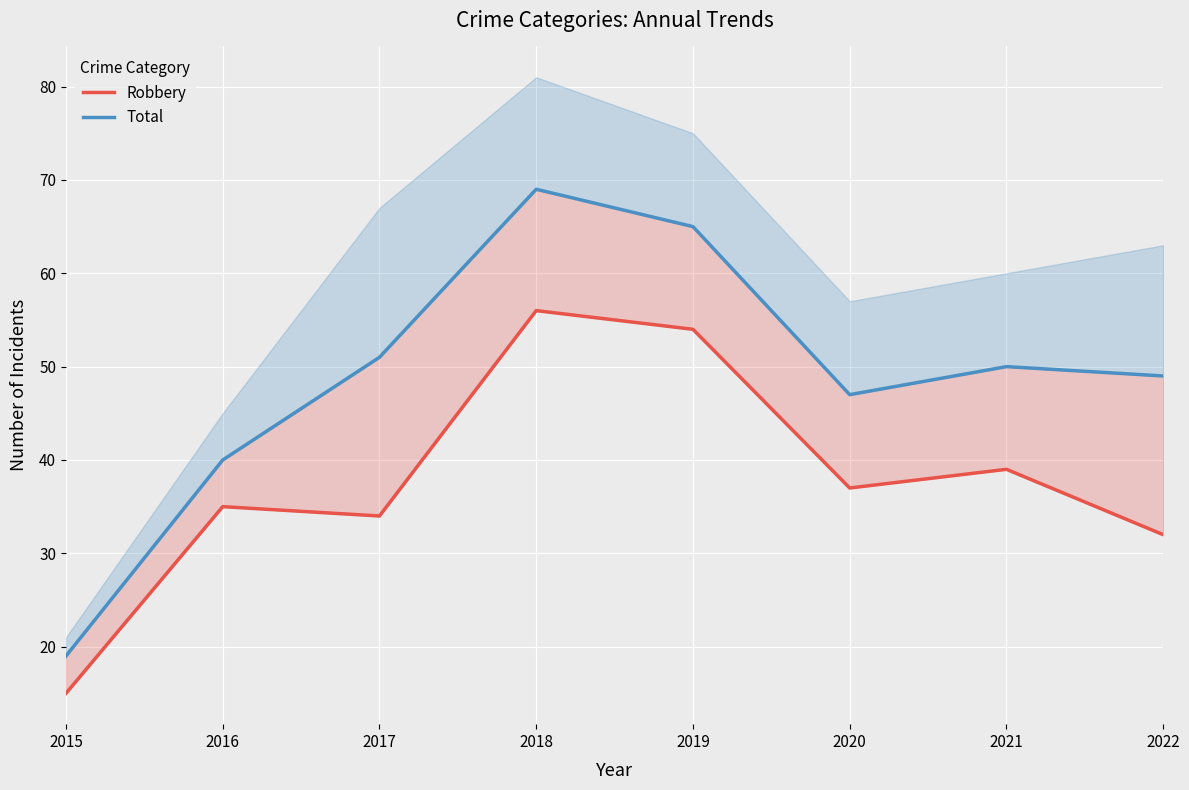

True or false: Total and Robbery cross at least once.

False